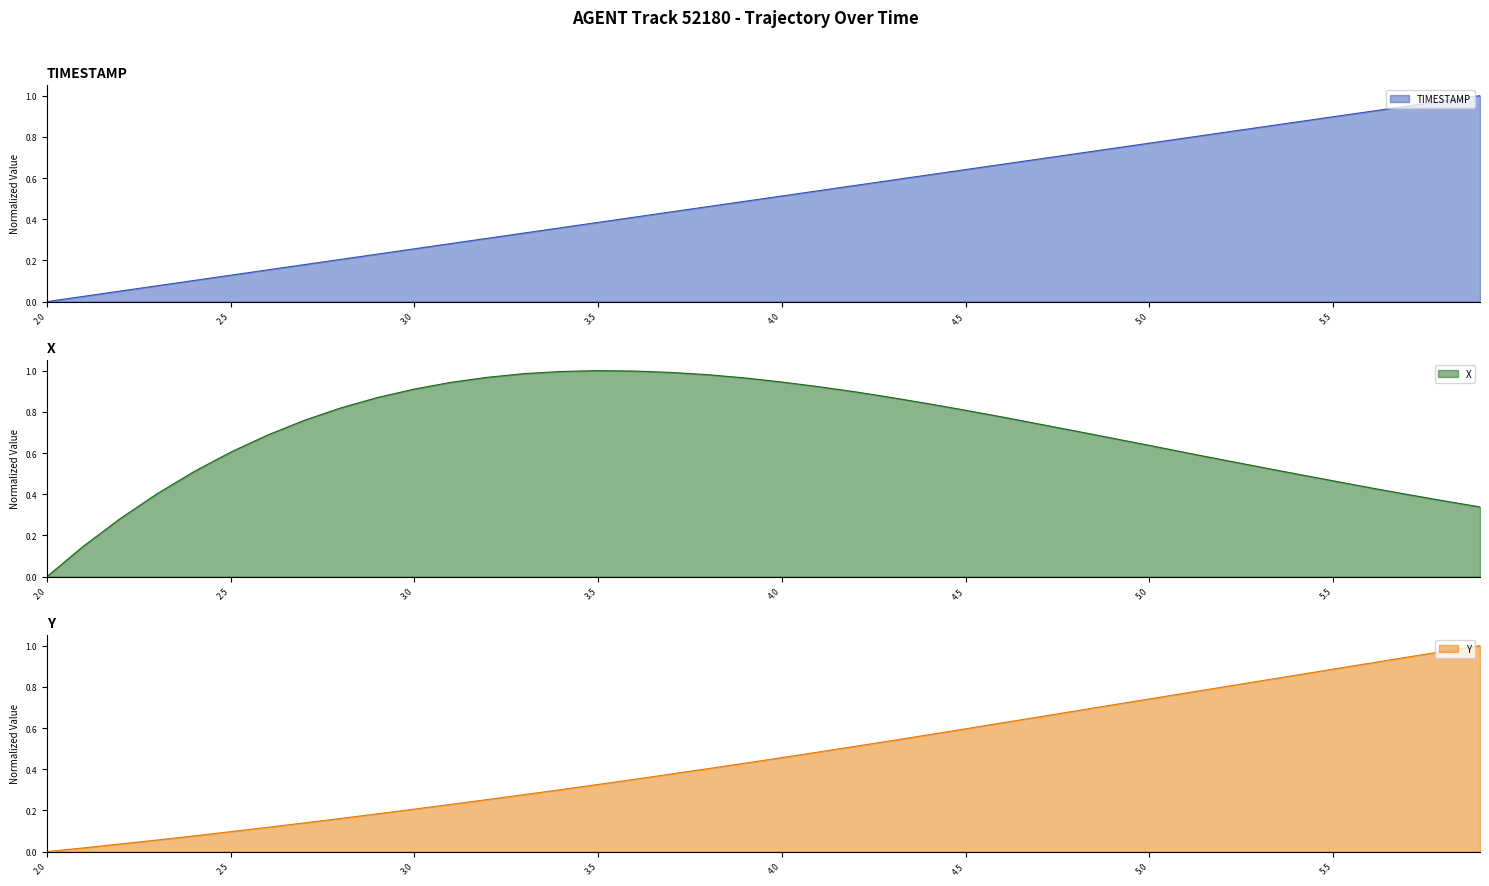

At which label does Y reach its minimum?

2.0